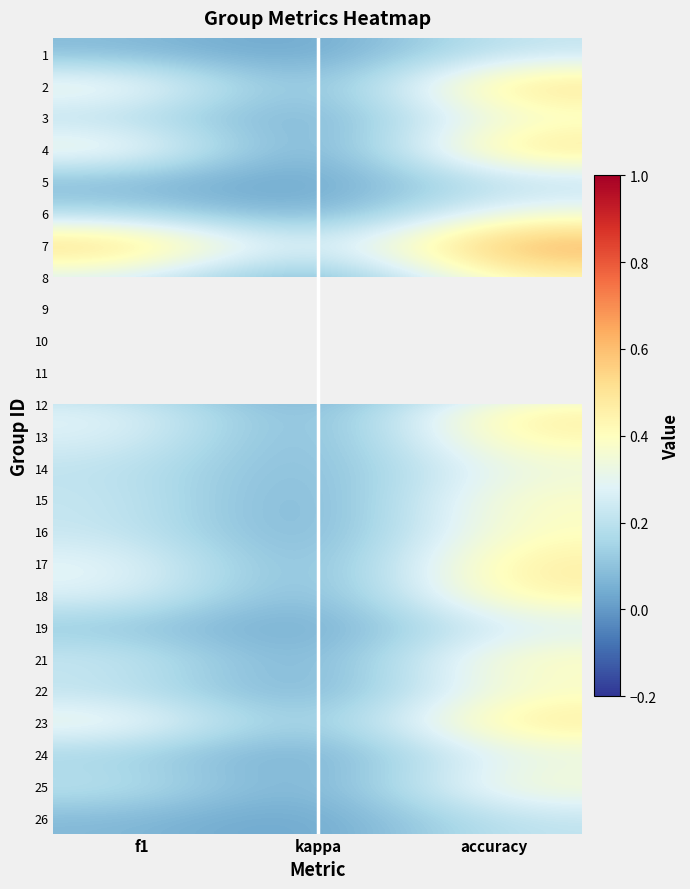

Is the value of 19 at f1 greater than the value of 5 at kappa?

Yes